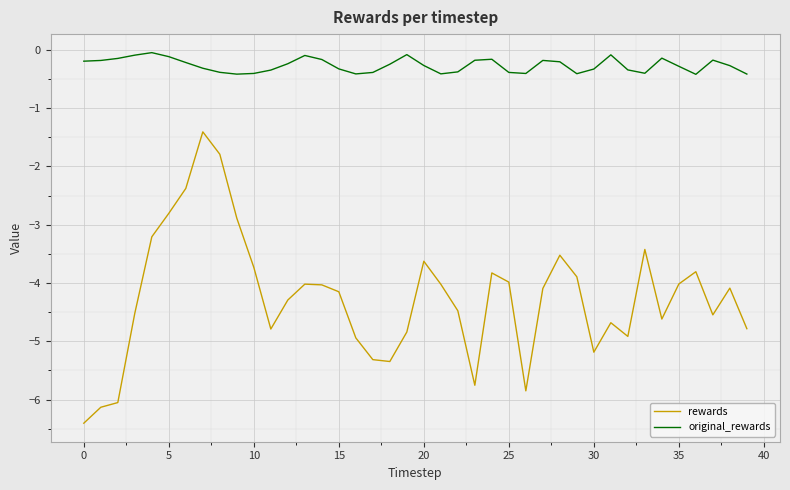

What is the minimum value for original_rewards?

-0.4